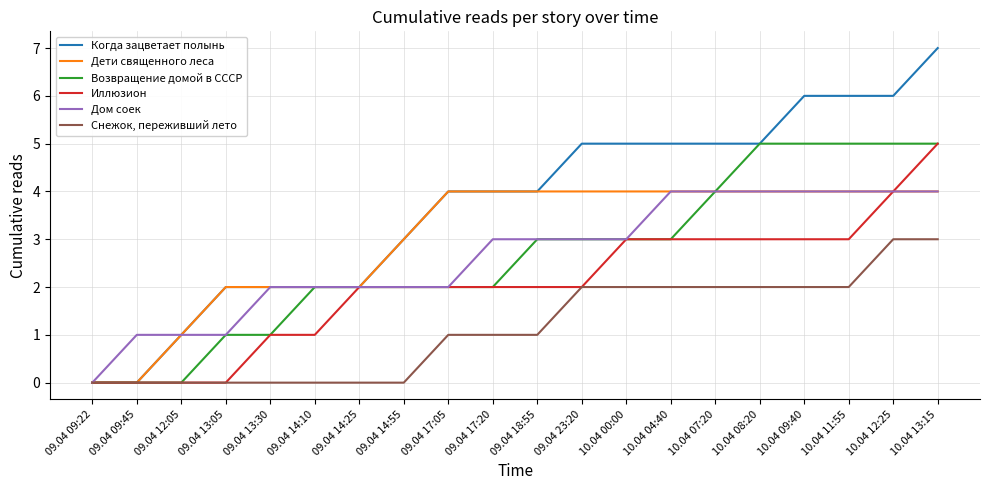

What is the maximum value shown in the chart?

7